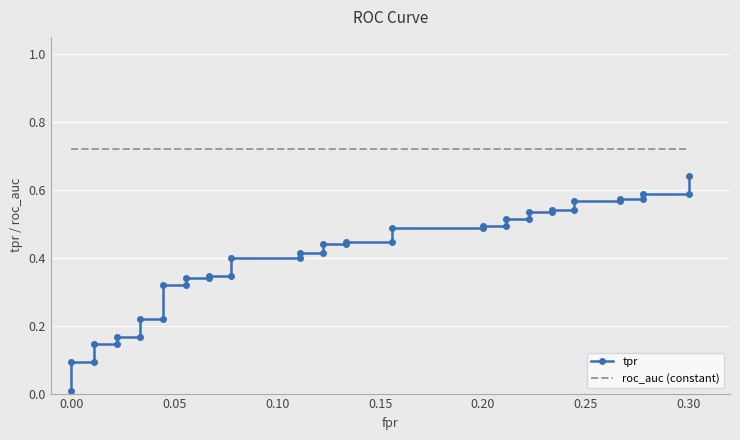

Is it true that tpr equals 0.1 at 0.10?

False